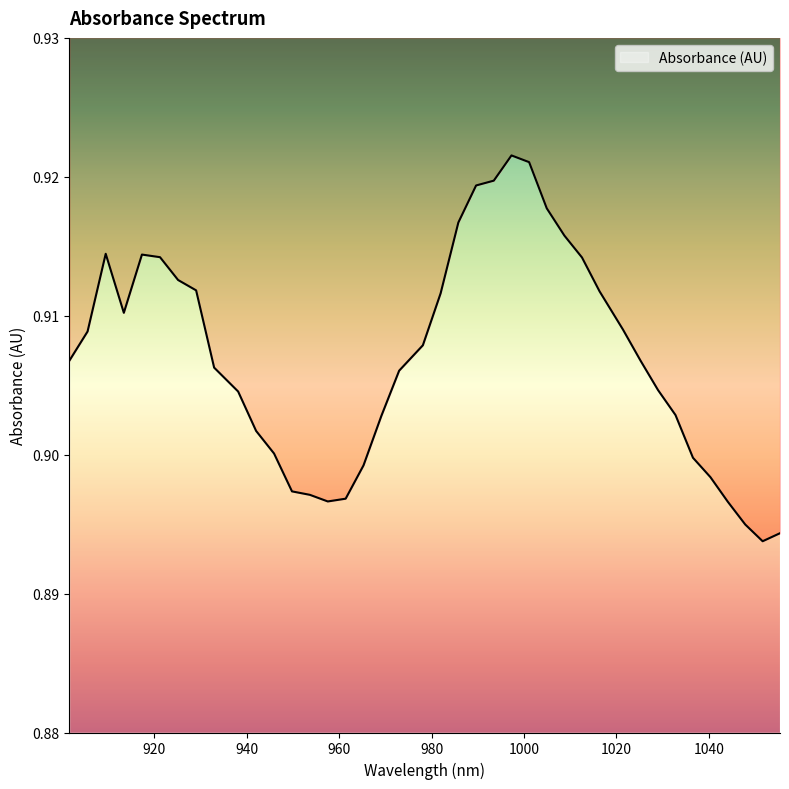

What is the sum of the values at 925.171696 and 985.806019?

1.8